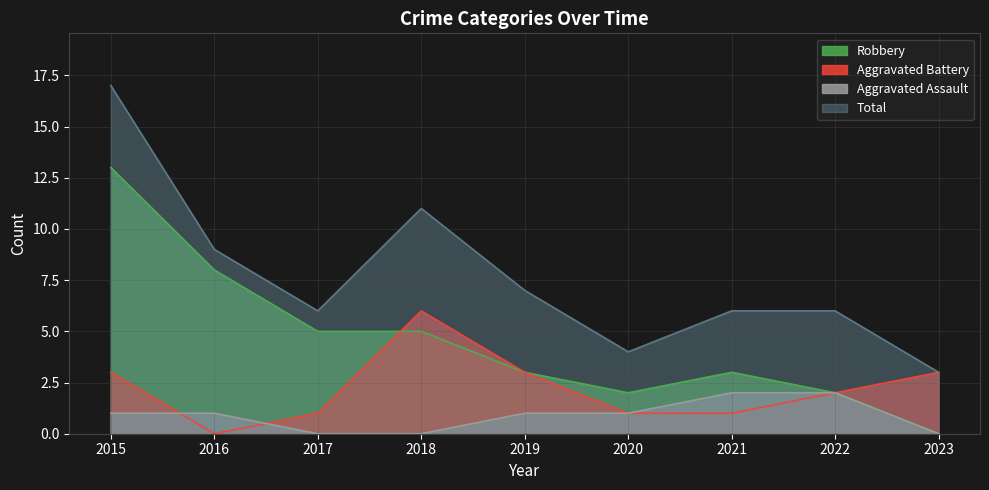

What is the greatest value displayed?

17